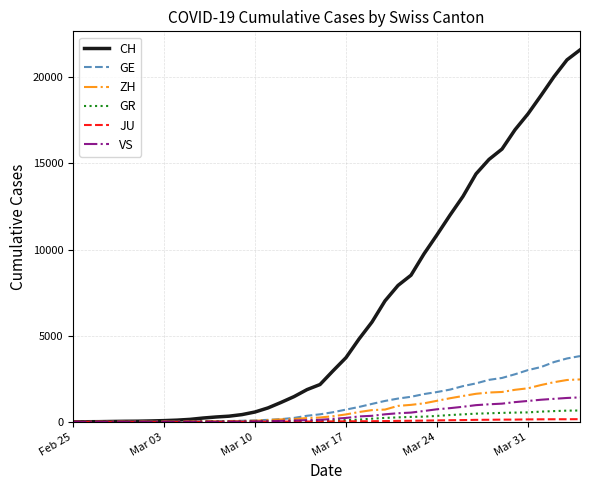

Which series has the largest total across all categories?

CH